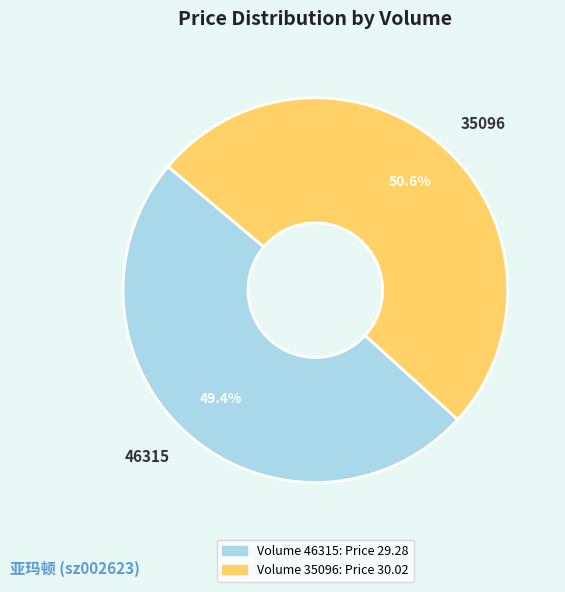

Is there a majority slice in this chart?

Yes